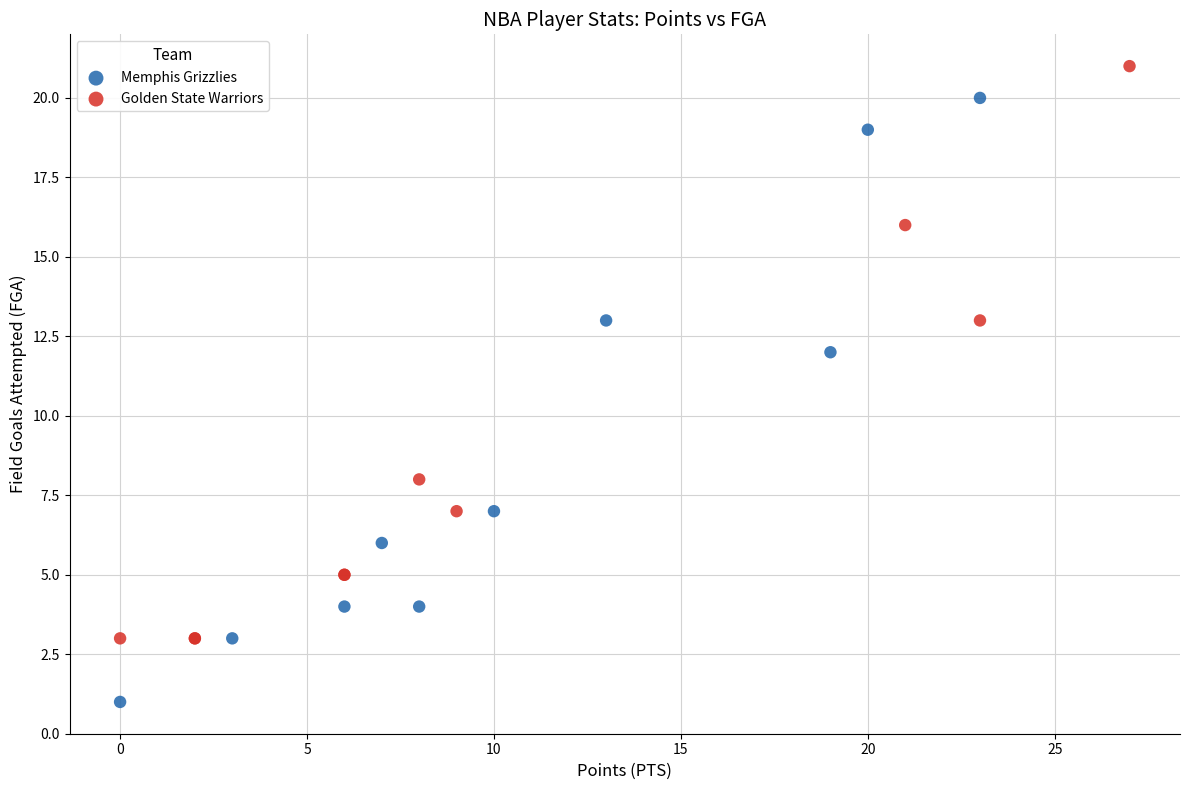

Which series has the widest spread of Y values?

Memphis Grizzlies